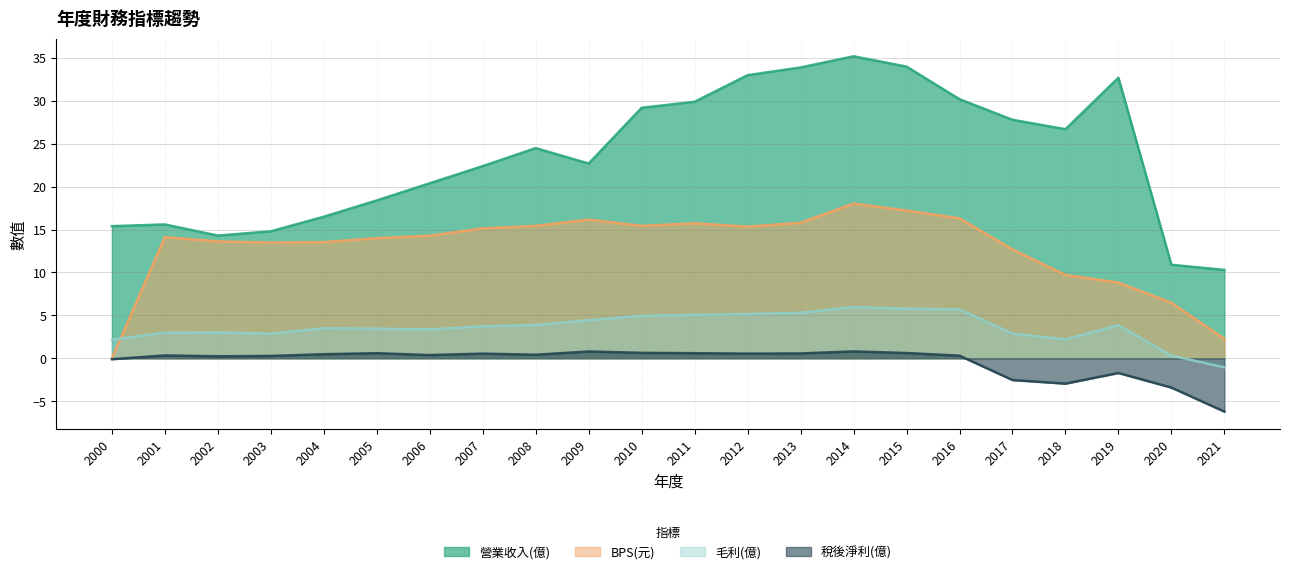

True or false: 稅後淨利(億) and BPS(元) cross at least once.

False